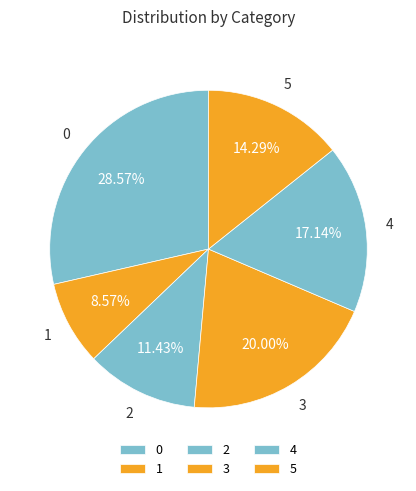

What percentage is the 2 slice, to the nearest percent?

11%